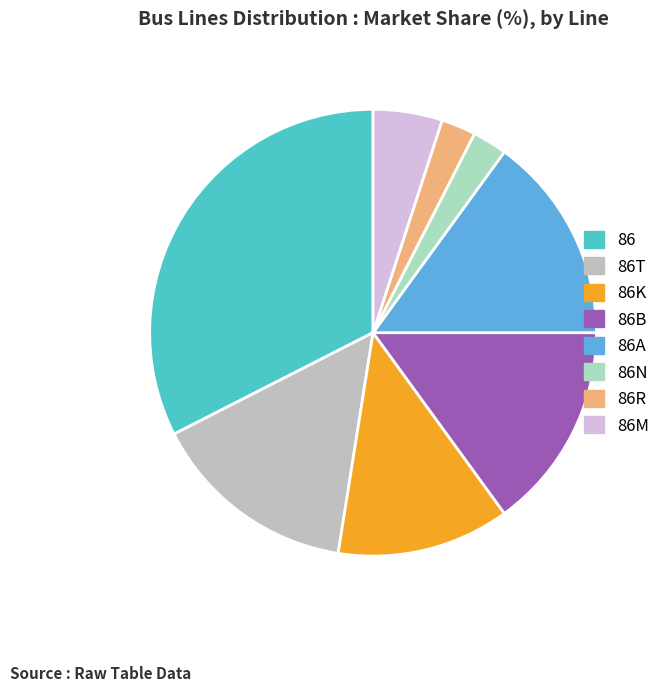

Which has a higher value, 86T or 86R?

86T